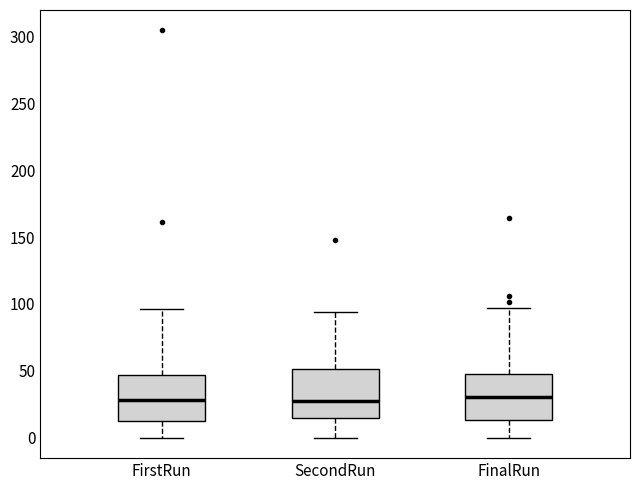

Where does the lower whisker of the box for FinalRun end on the y-axis? The values are not printed on the chart, so give them approximately, as read against the axis.

0